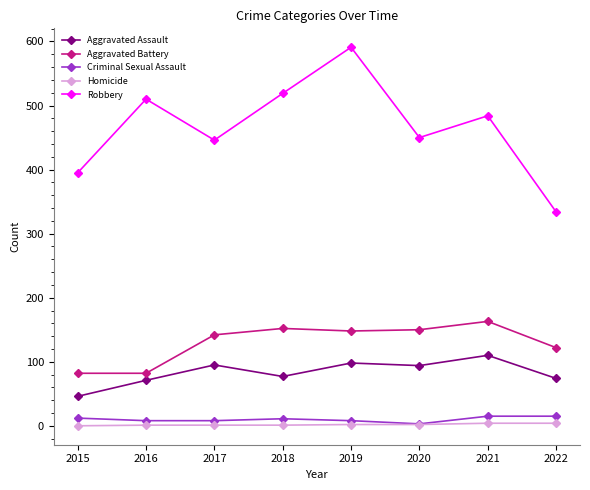

Is it true that Aggravated Assault equals 25 at 2022?

False